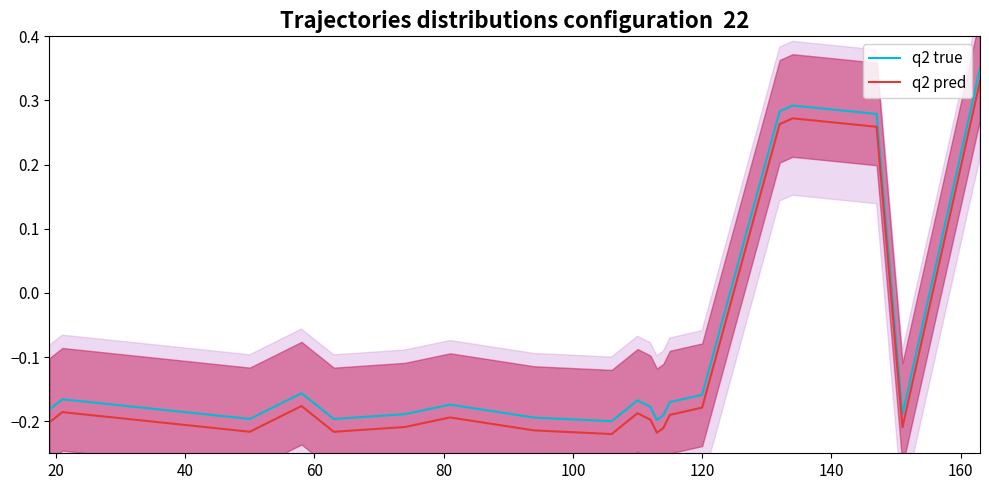

True or false: q2 true and q2 pred intersect in this chart.

False